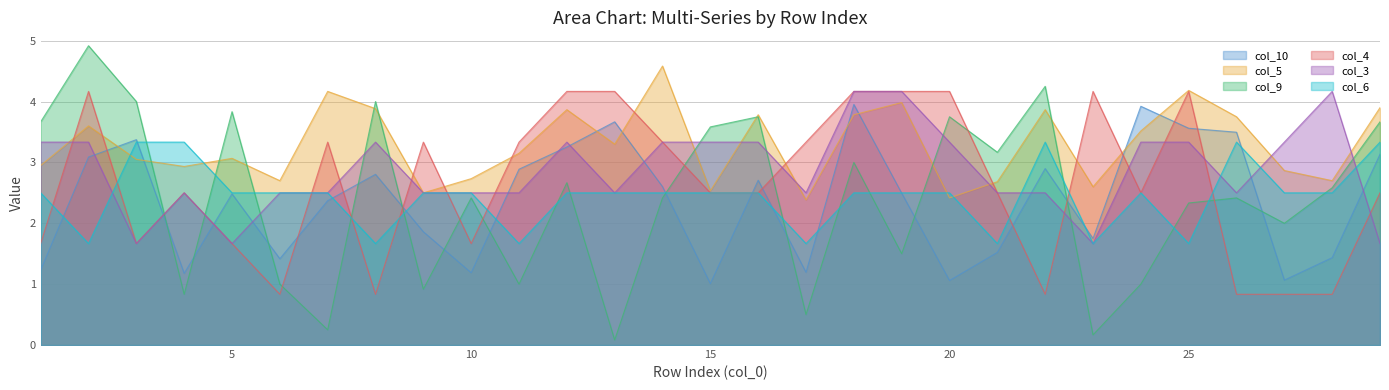

Is it true that col_5 equals 3.5 at 24?

True